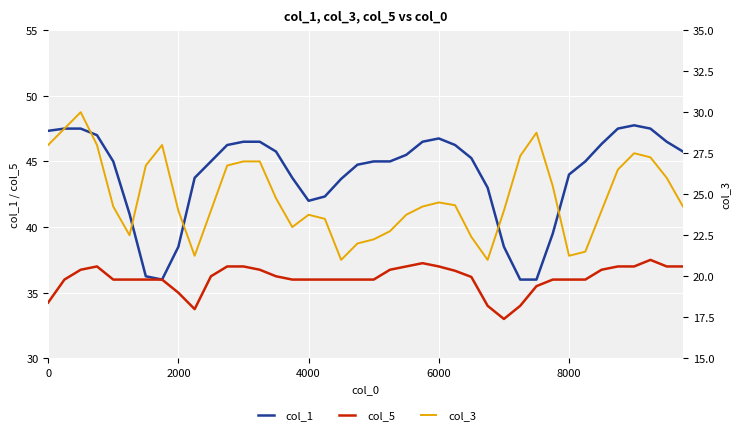

True or false: col_5 and col_3 intersect in this chart.

False